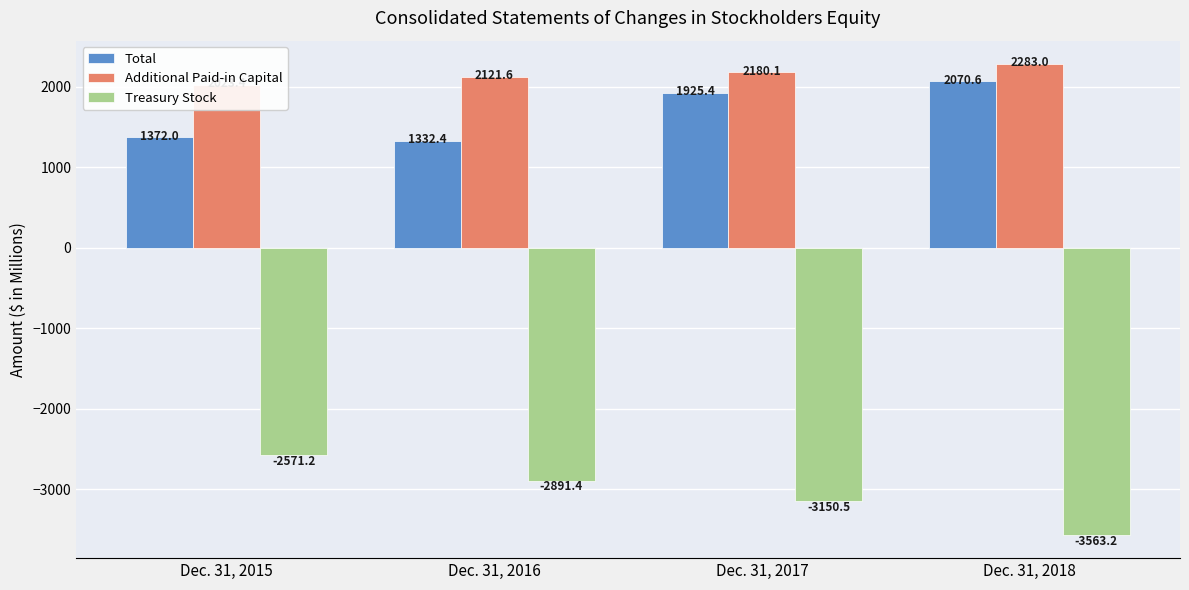

How many data points in Additional Paid-in Capital are above 2180?

2